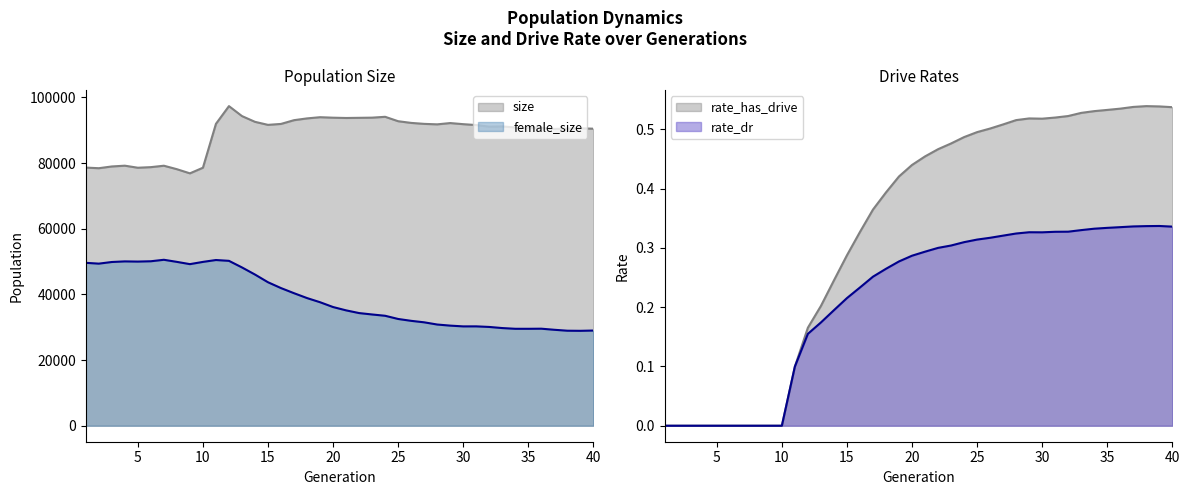

Where is size nearest to the value 87117?

37